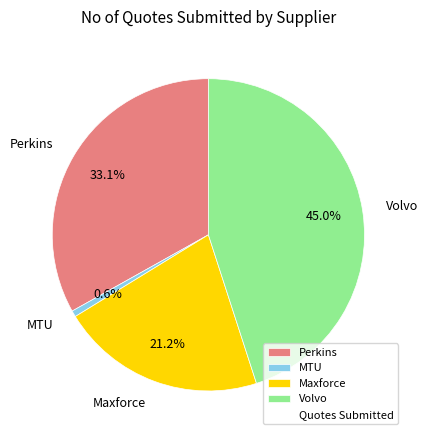

Approximately how many times larger is the value at Perkins compared to MTU?

51.5